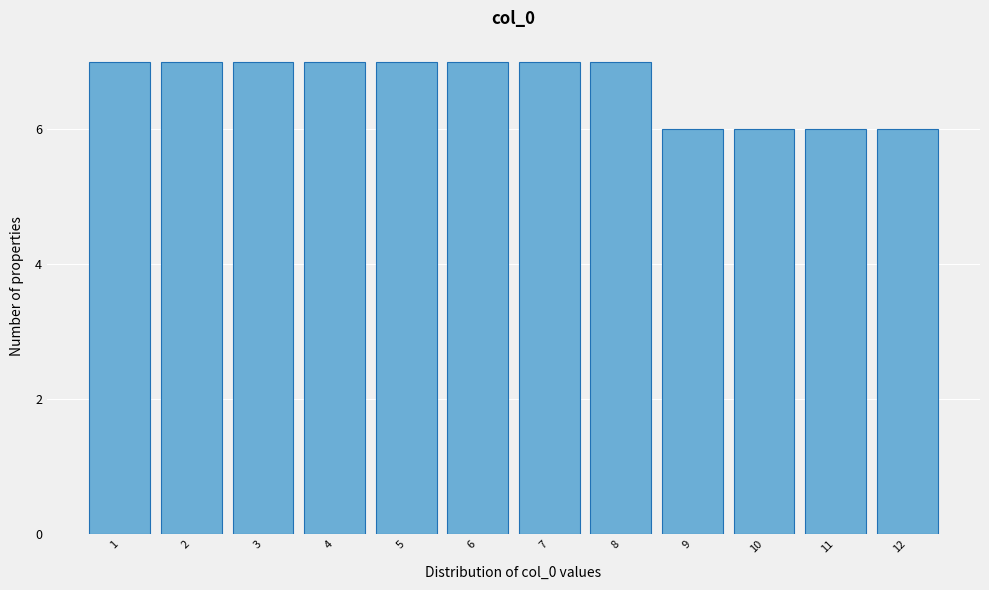

Reading left to right, transcribe all the data shown in this chart.

1=7	2=7	3=7	4=7	5=7	6=7	7=7	8=7	9=6	10=6	11=6	12=6